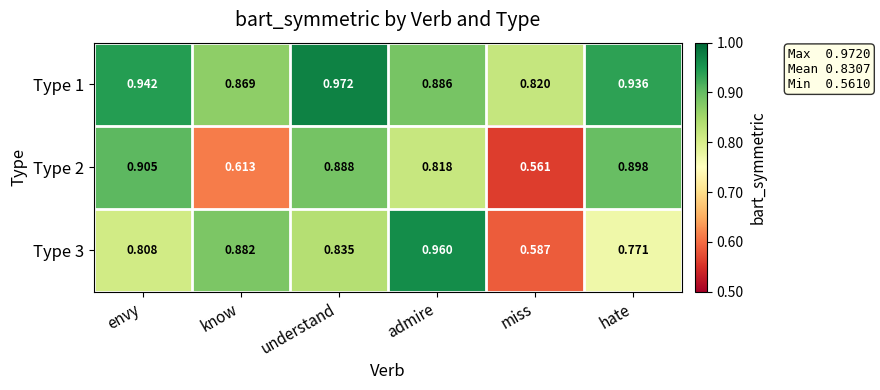

At which category is the sum across all series the highest?

understand